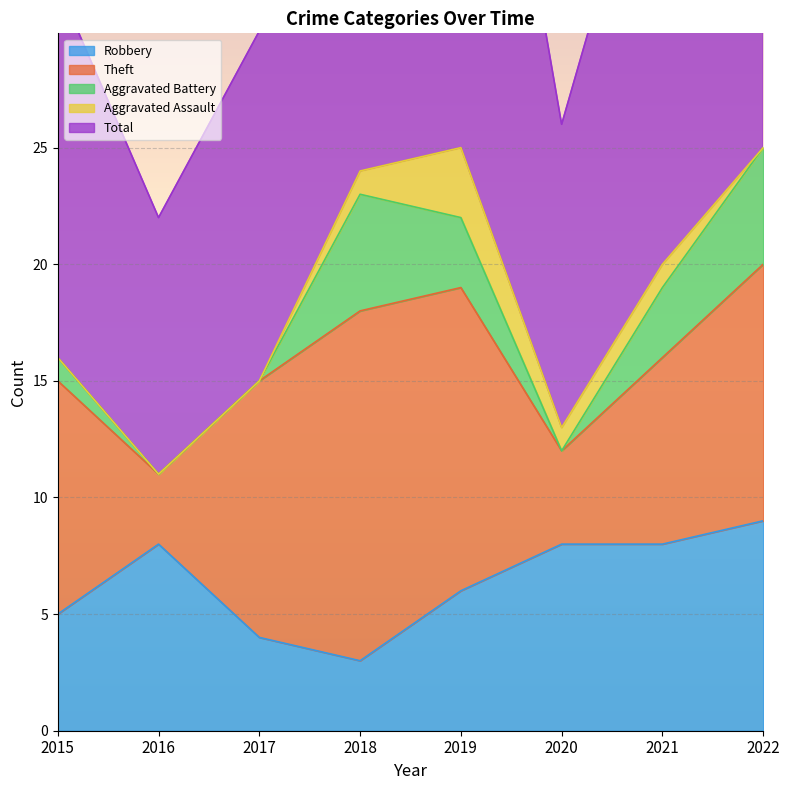

What is the difference between the second highest and minimum values in the Aggravated Battery series?

5